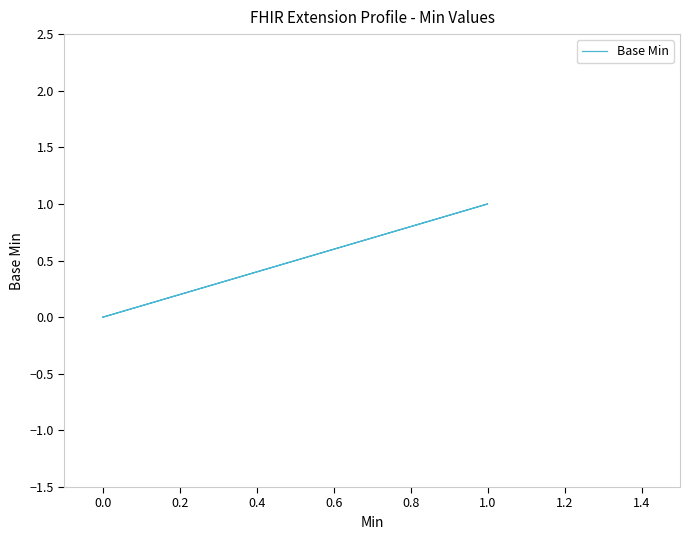

True or false: the data shows 1 at 0.0.

False